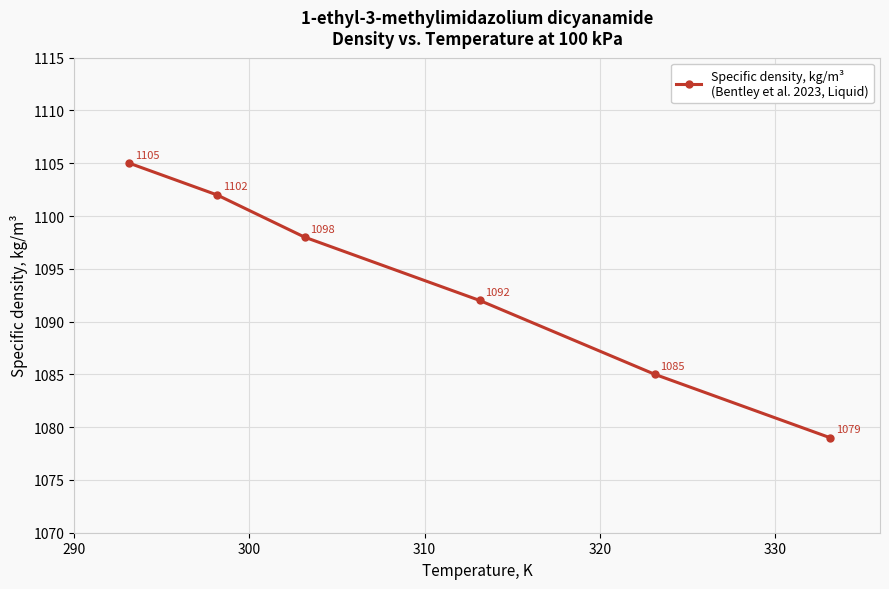

What is the value of the 2nd point from the left?

1102